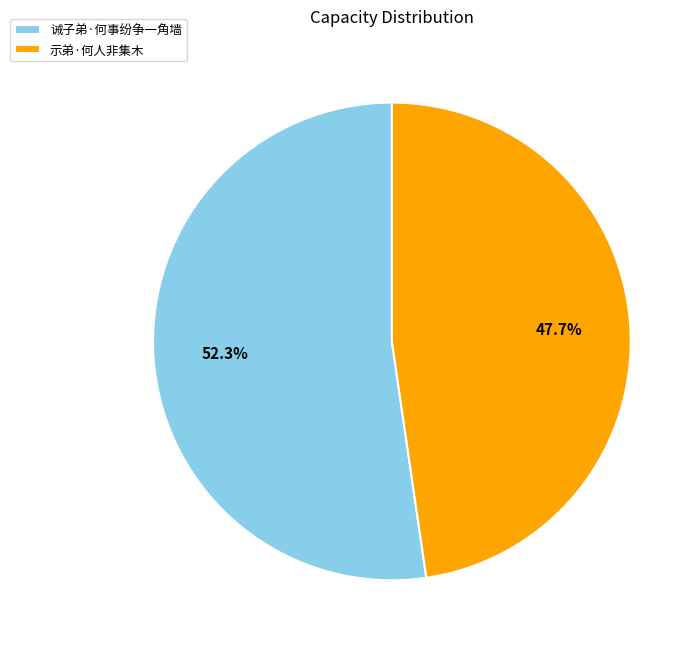

Rank the categories by value from lowest to highest.

示弟·何人非集木, 诫子弟·何事纷争一角墙